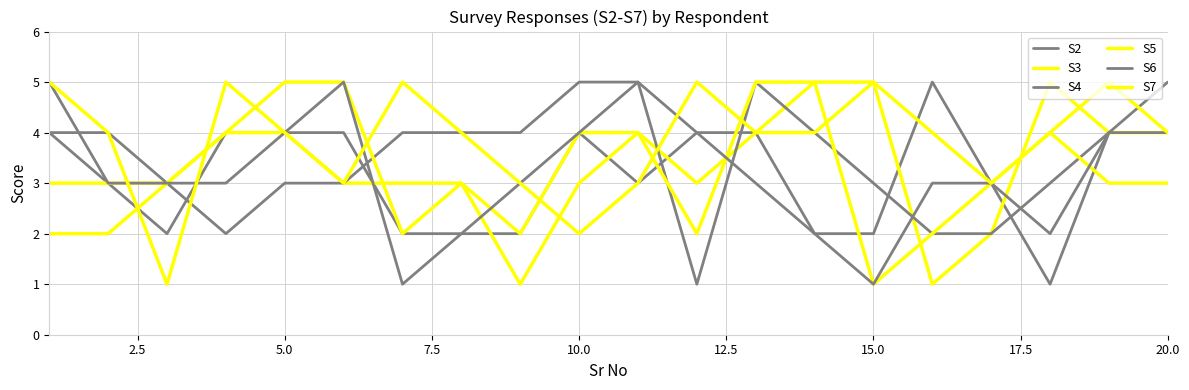

Which series ends up on top after the final intersection of S7 and S3?

S7